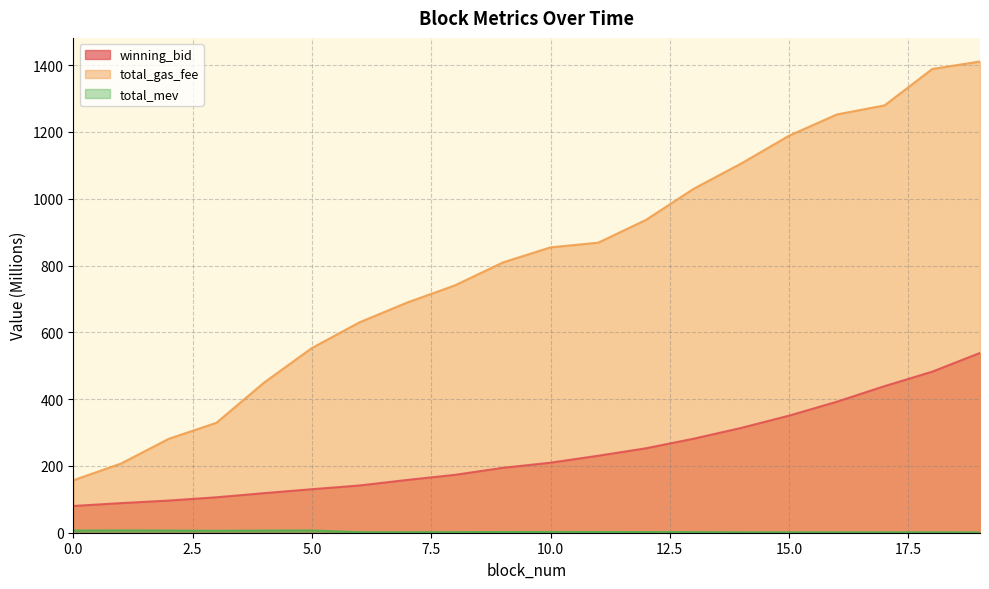

Reading right to left, extract all data points from this chart.

winning_bid: 538.3	482.3	438.9	392.2	350.6	313.9	281.5	252.8	230.5	209.6	194.3	173.3	158.1	141.5	130.3	118.5	106.1	96.3	88.6	80.1
total_gas_fee: 1411.1	1388.6	1279.6	1252.4	1188.9	1105.9	1029.9	936.7	868.5	854.5	809.2	740.8	689.5	630.2	553.1	449.9	329.2	281.2	207.1	157.0
total_mev: 0.9	1.2	1.2	1.2	1.2	1.2	1.8	2.0	2.2	2.2	2.2	1.8	1.5	1.6	6.8	6.5	5.8	6.5	6.8	6.5